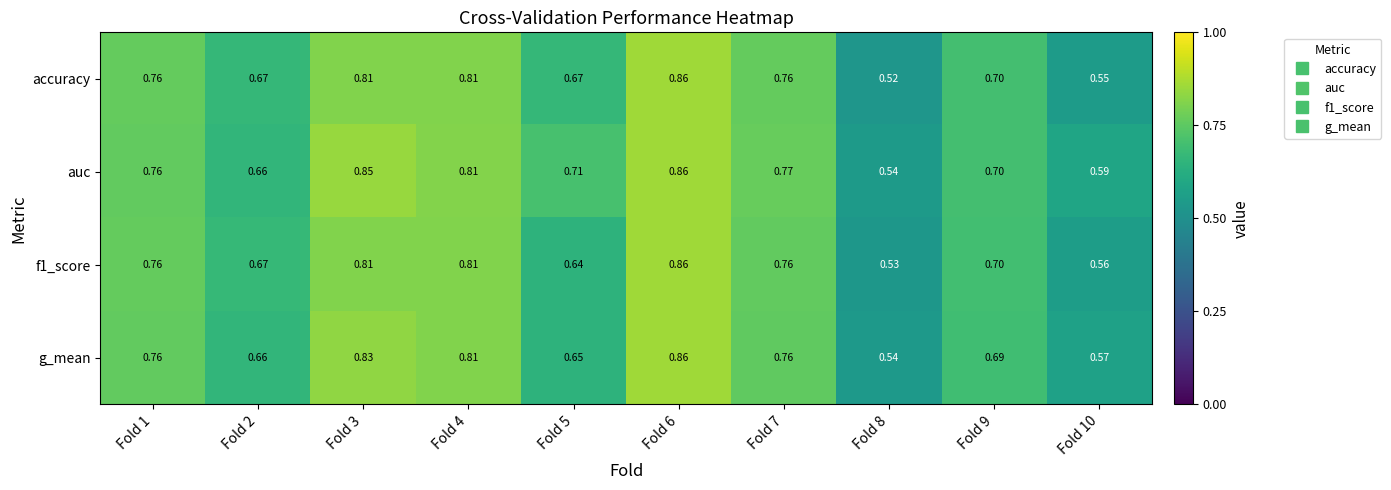

At Fold 10, list the series in order from largest to smallest.

auc, g_mean, f1_score, accuracy